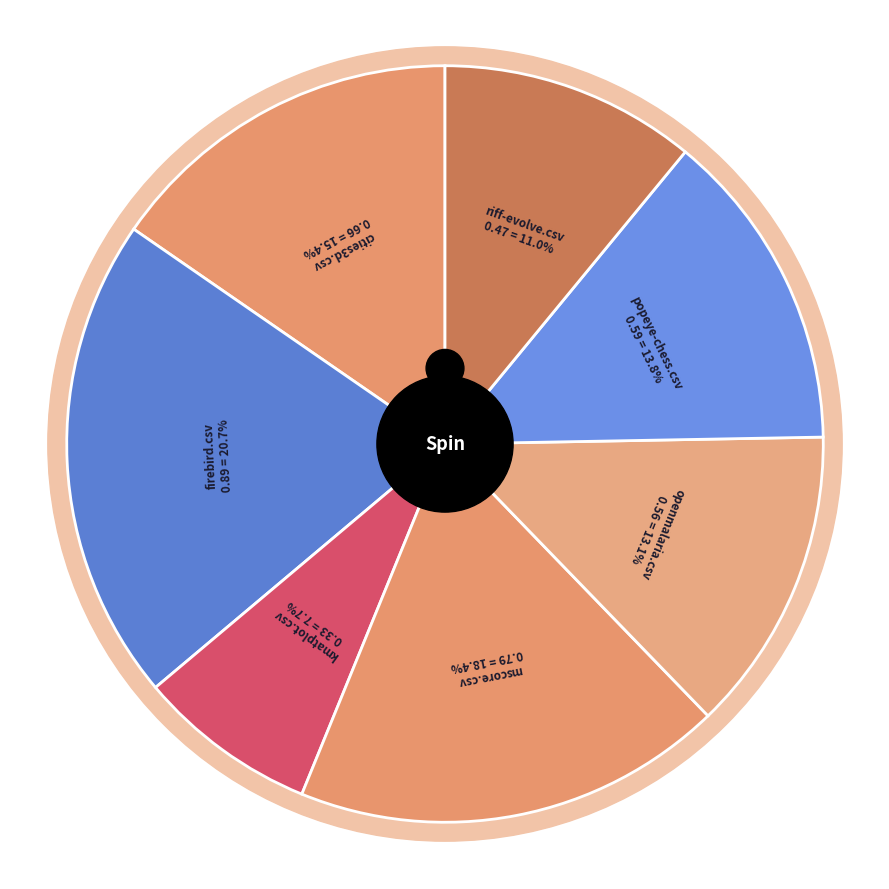

Which category has the smallest portion of the pie?

kmatplot.csv